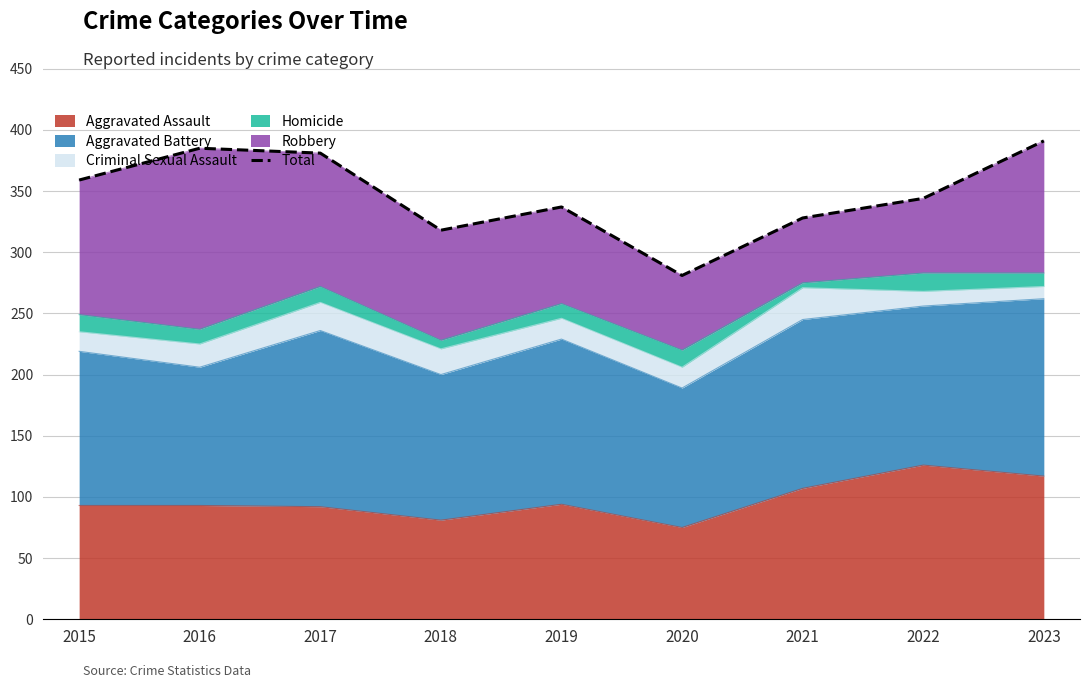

Where is the data nearest to the value 336?

2019